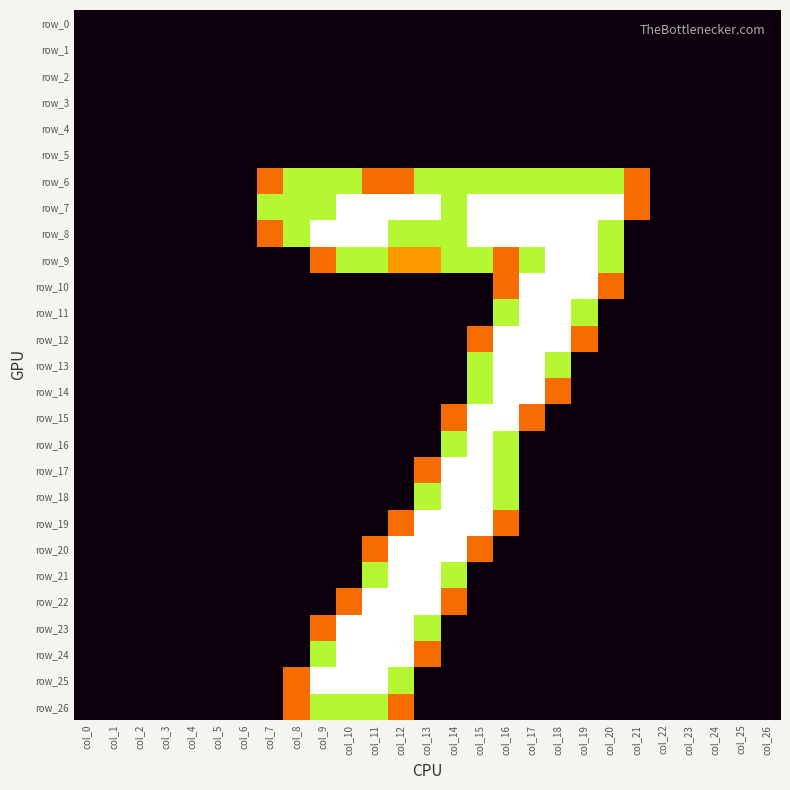

At which label is row_10 closest to 1?

col_16